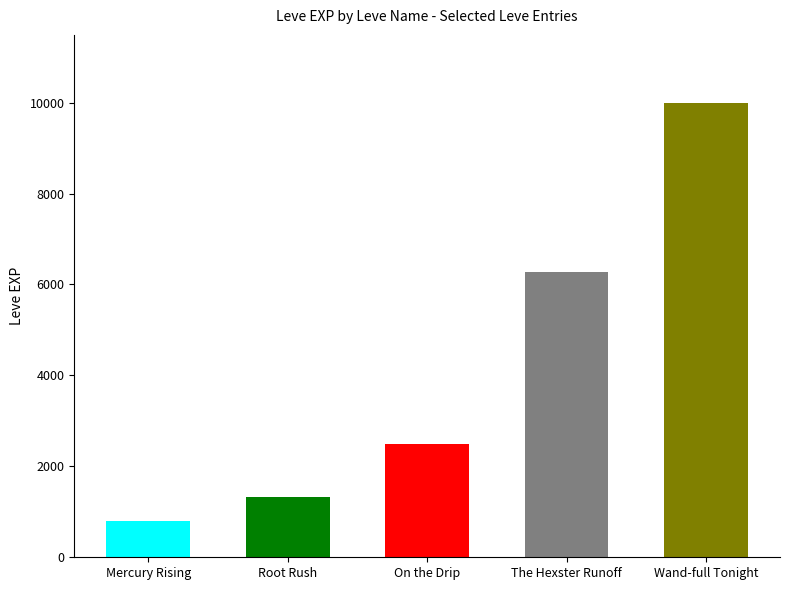

Reading left to right, what are all the values shown in this chart?

800	1330	2490	6280	9990